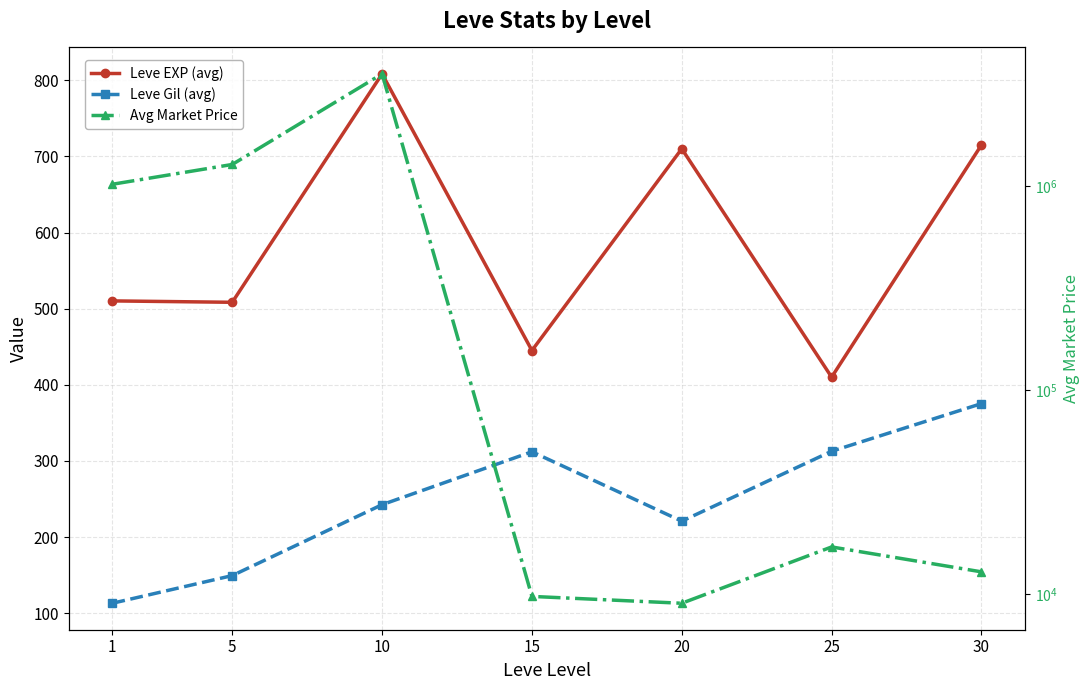

Which has a higher value, 10 or 5?

10